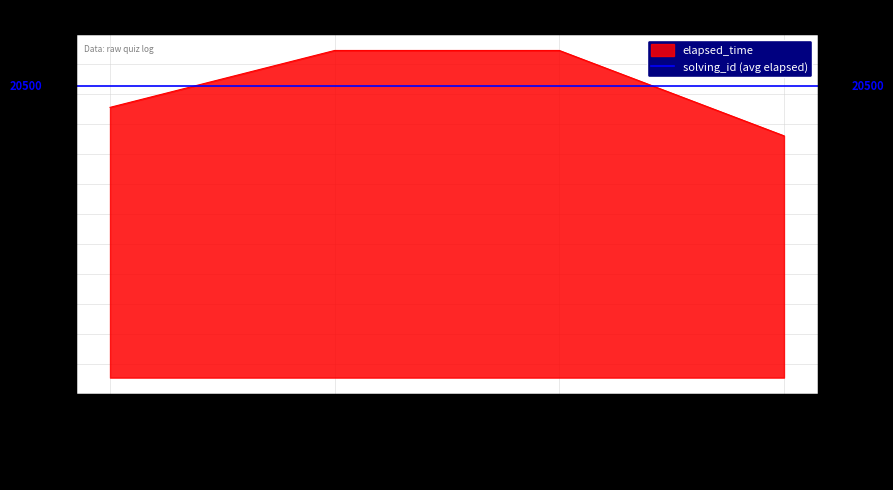

Reading left to right, list all the values displayed in this chart.

19000	23000	23000	17000